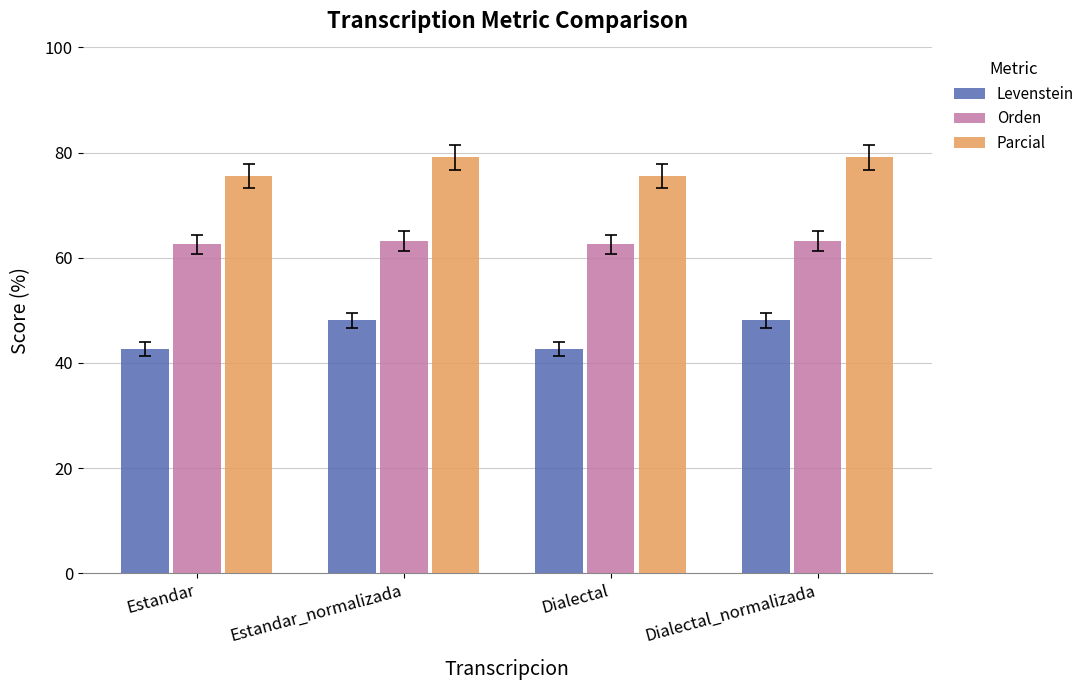

Reading right to left, extract all data points from this chart.

Levenstein: Dialectal_normalizada=48.1	Dialectal=42.6	Estandar_normalizada=48.1	Estandar=42.6
Orden: Dialectal_normalizada=63.3	Dialectal=62.5	Estandar_normalizada=63.3	Estandar=62.5
Parcial: Dialectal_normalizada=79.1	Dialectal=75.6	Estandar_normalizada=79.1	Estandar=75.6